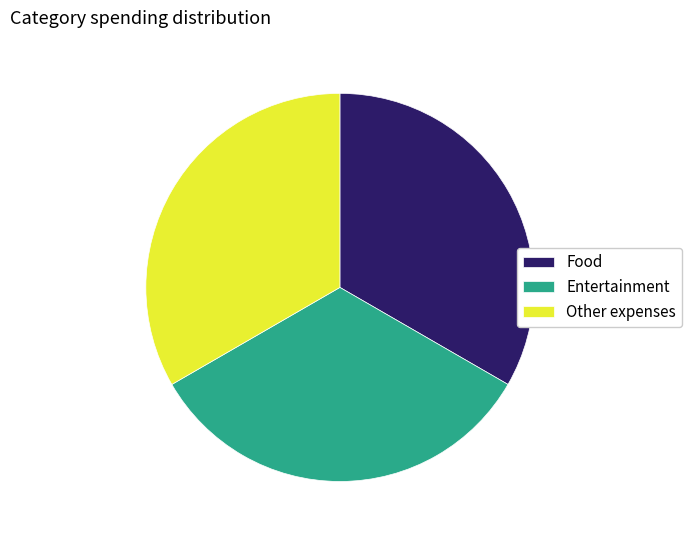

Is the sum of Entertainment and Other expenses greater than half?

Yes